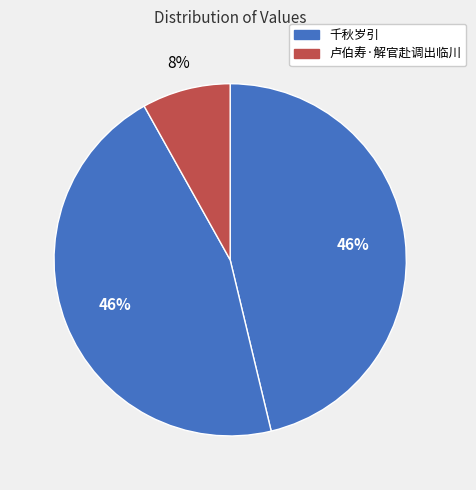

Rank the categories by value from highest to lowest.

千秋岁引 (845300), 千秋岁引 (833741), 卢伯寿·解官赴调出临川